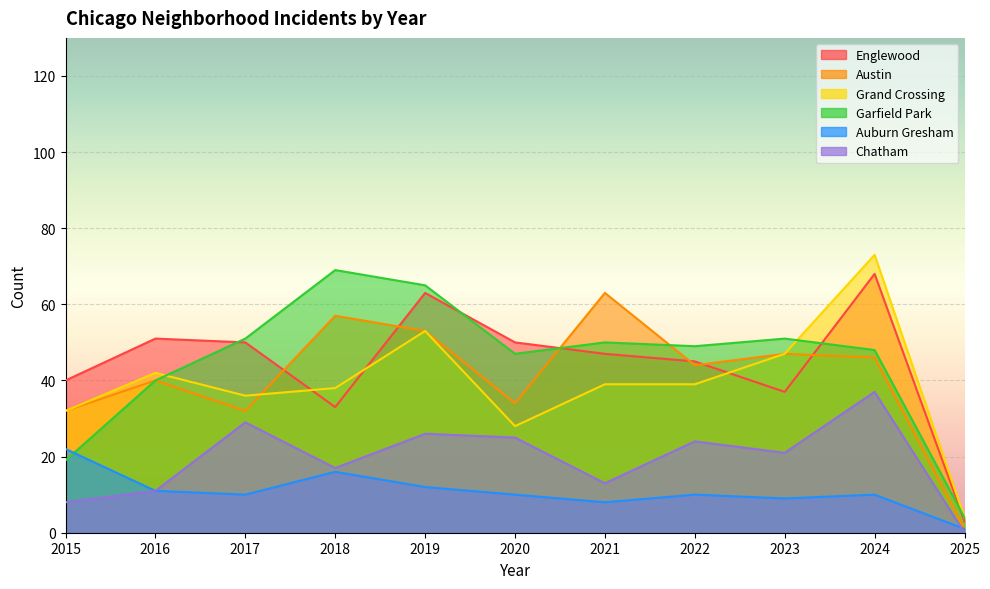

True or false: Garfield Park has a value of 57 at 2016.

False